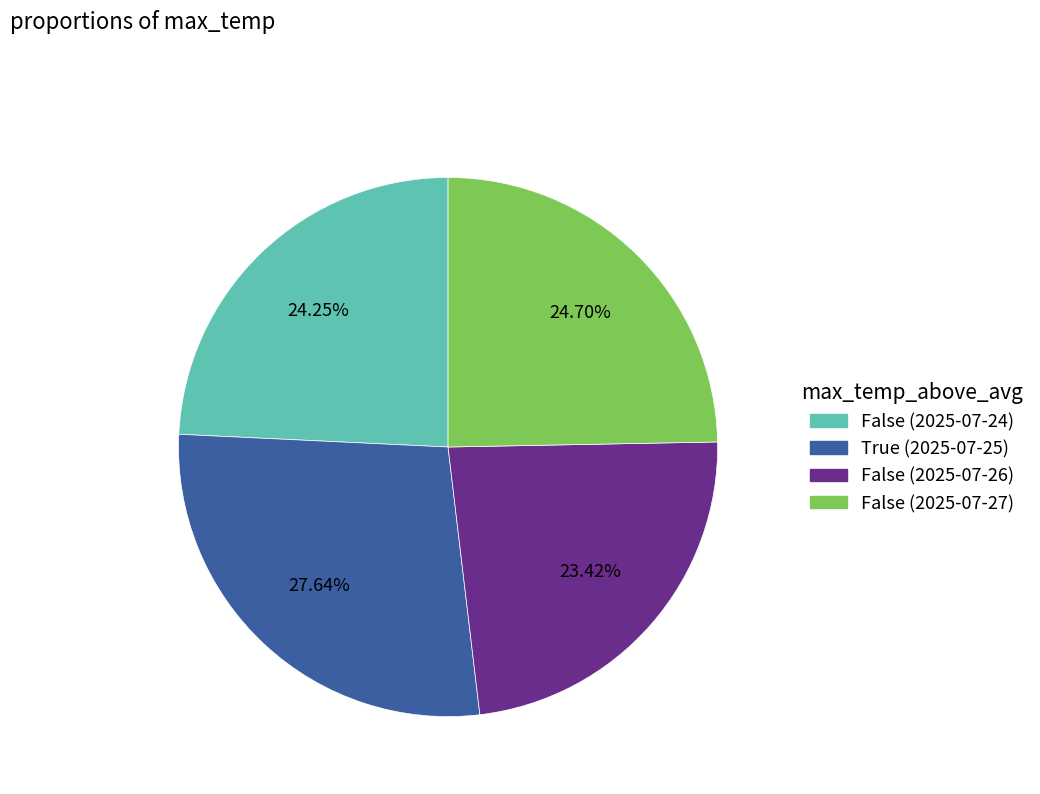

Does any single category account for the majority?

No